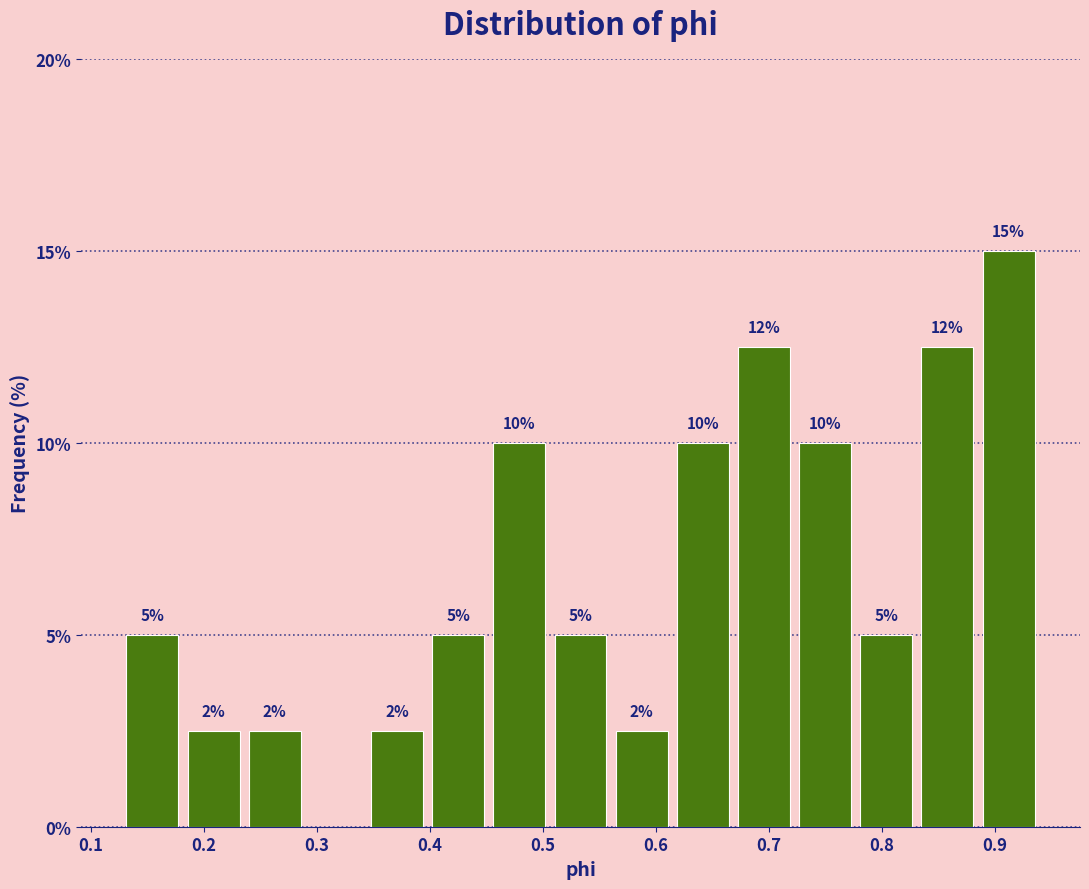

Which range on the x-axis has the tallest bar?

0.88 to 0.94